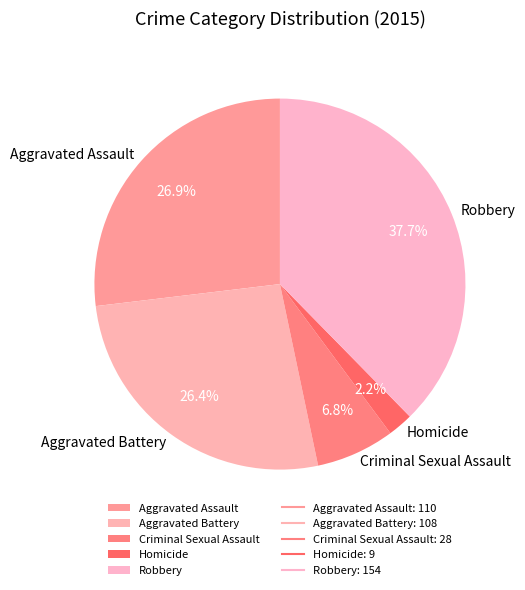

Between Criminal Sexual Assault and Robbery, which is larger?

Robbery